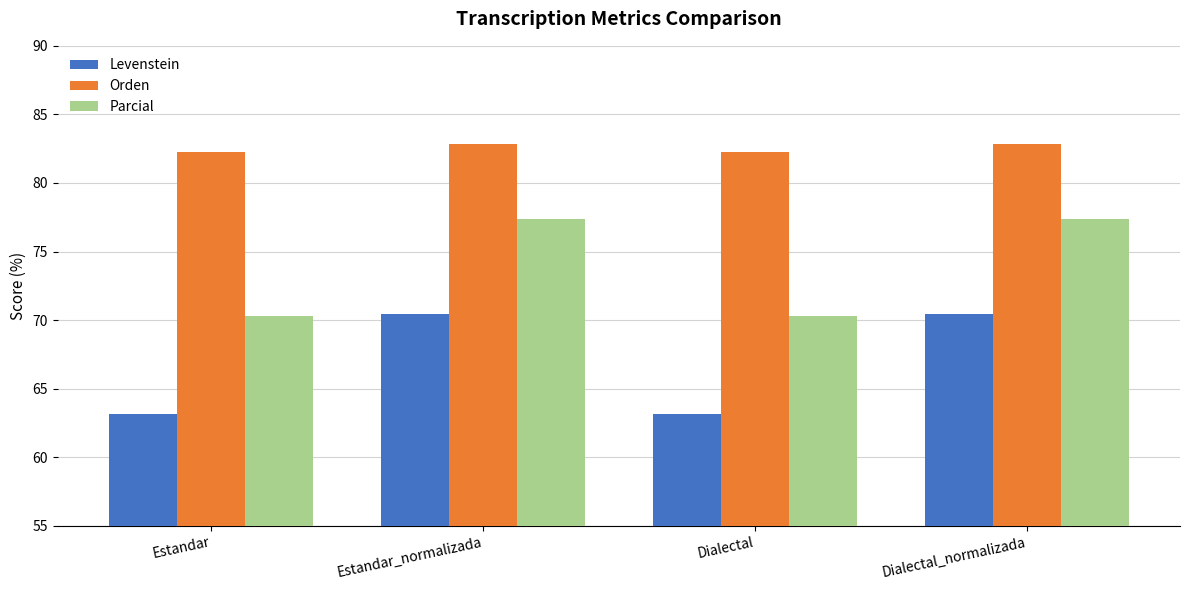

Reading left to right, what are all the values shown in this chart?

Levenstein: 63.2	70.5	63.2	70.5
Orden: 82.3	82.8	82.3	82.8
Parcial: 70.3	77.4	70.3	77.4